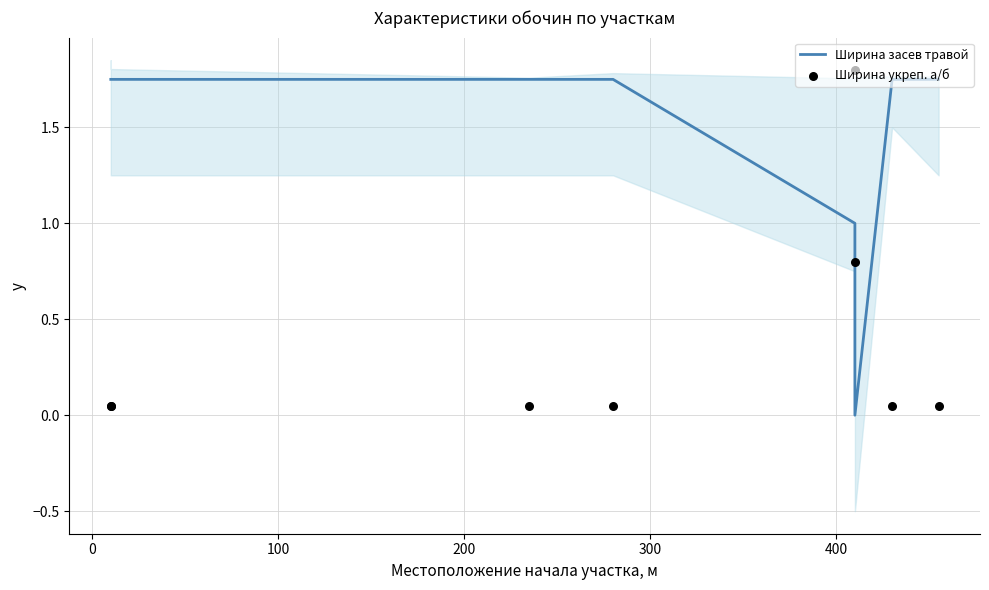

At how many categories does at least one series exceed 0?

8